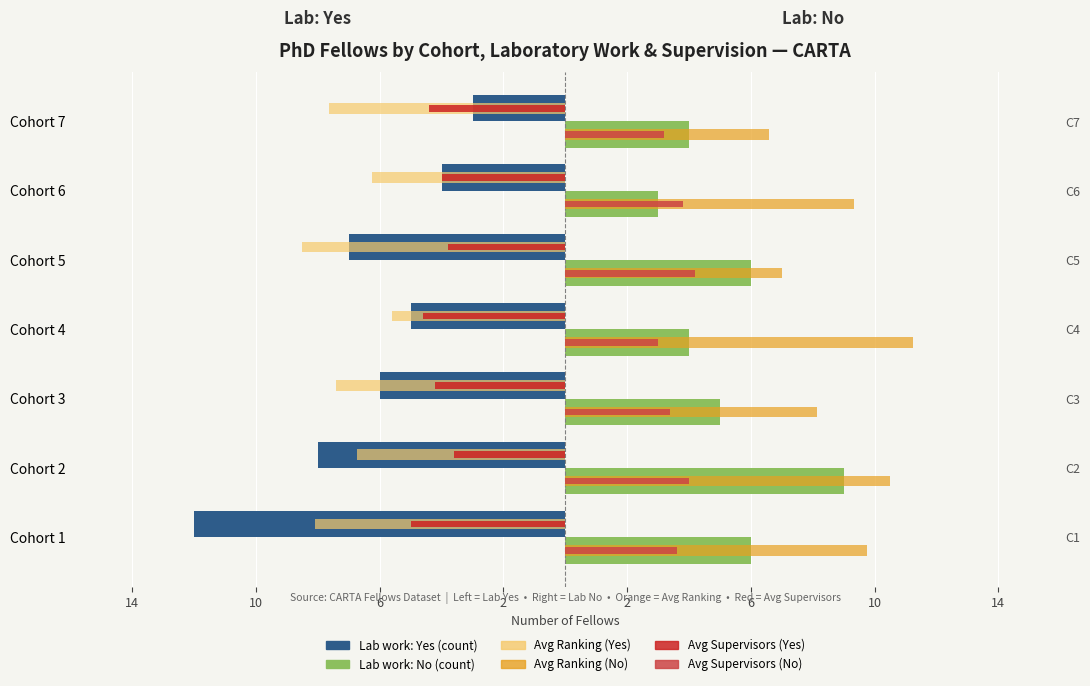

What is the sum of the Avg Ranking (No) values at 2 and 10?

13.6